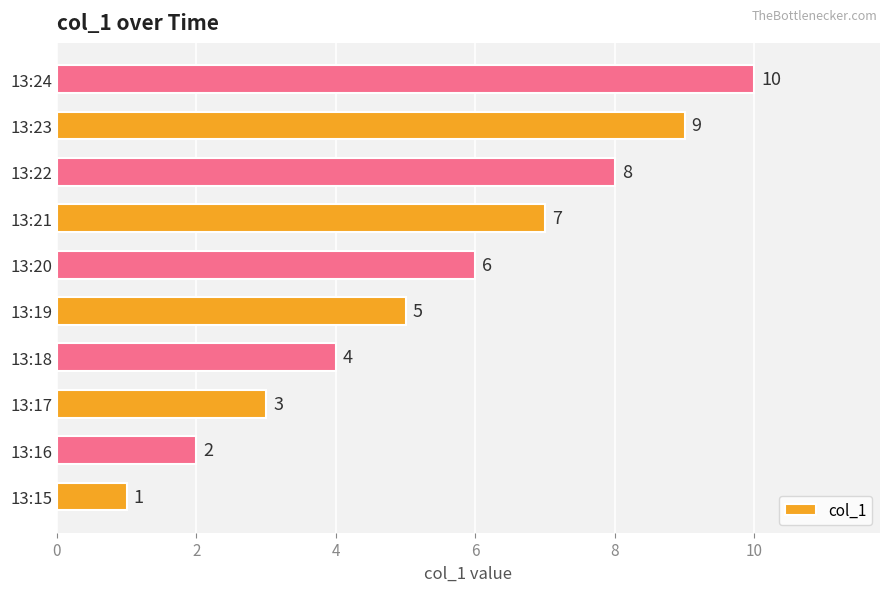

What is the ratio of the value at 13:19 to the value at 13:20?

0.8